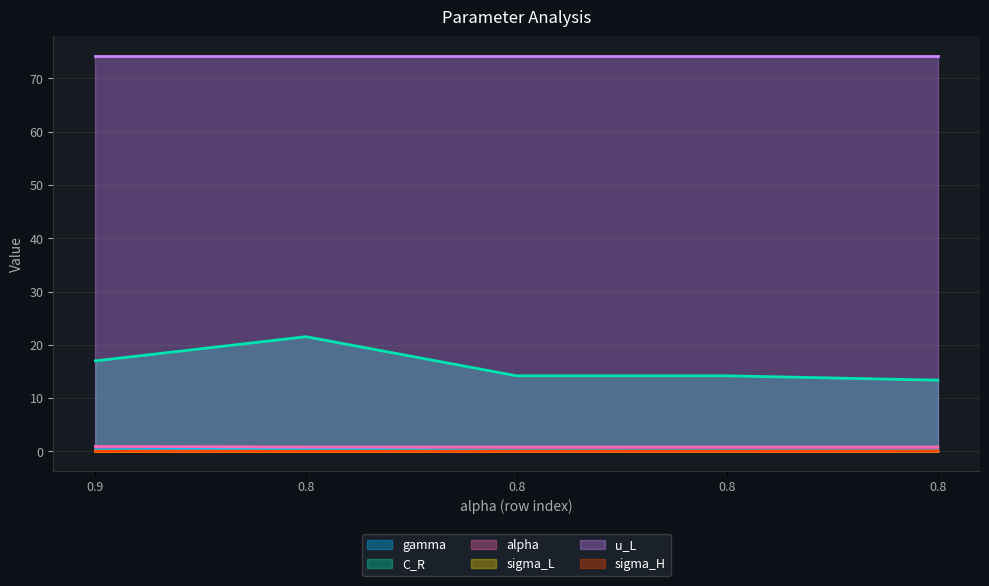

How many lines are shown in the chart?

6